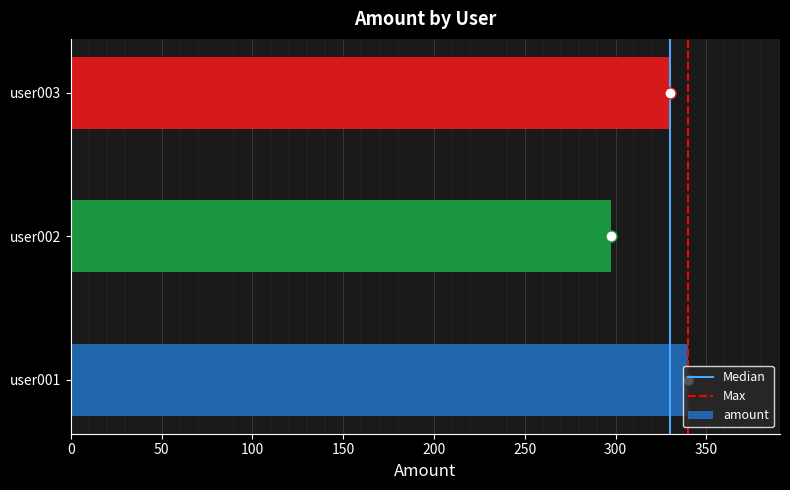

At which category does the chart reach its minimum across all series?

user002